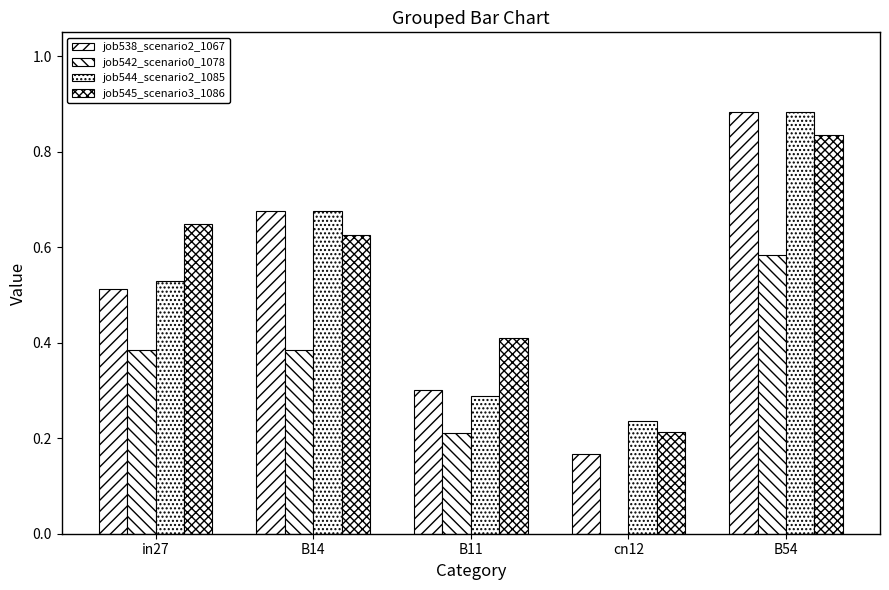

What is the sum of all job544_scenario2_1085 values?

2.6